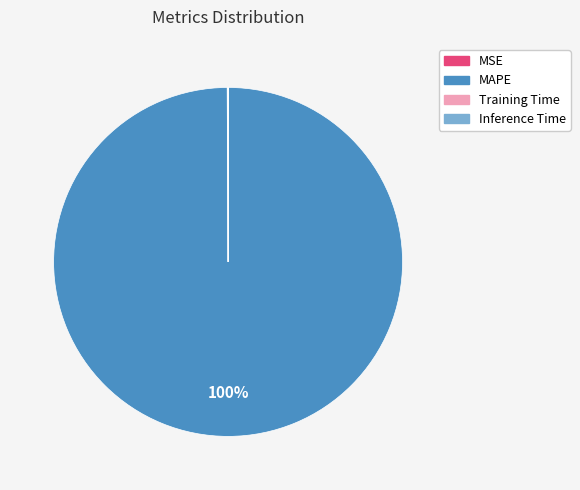

Which category has the biggest portion of the pie?

MAPE